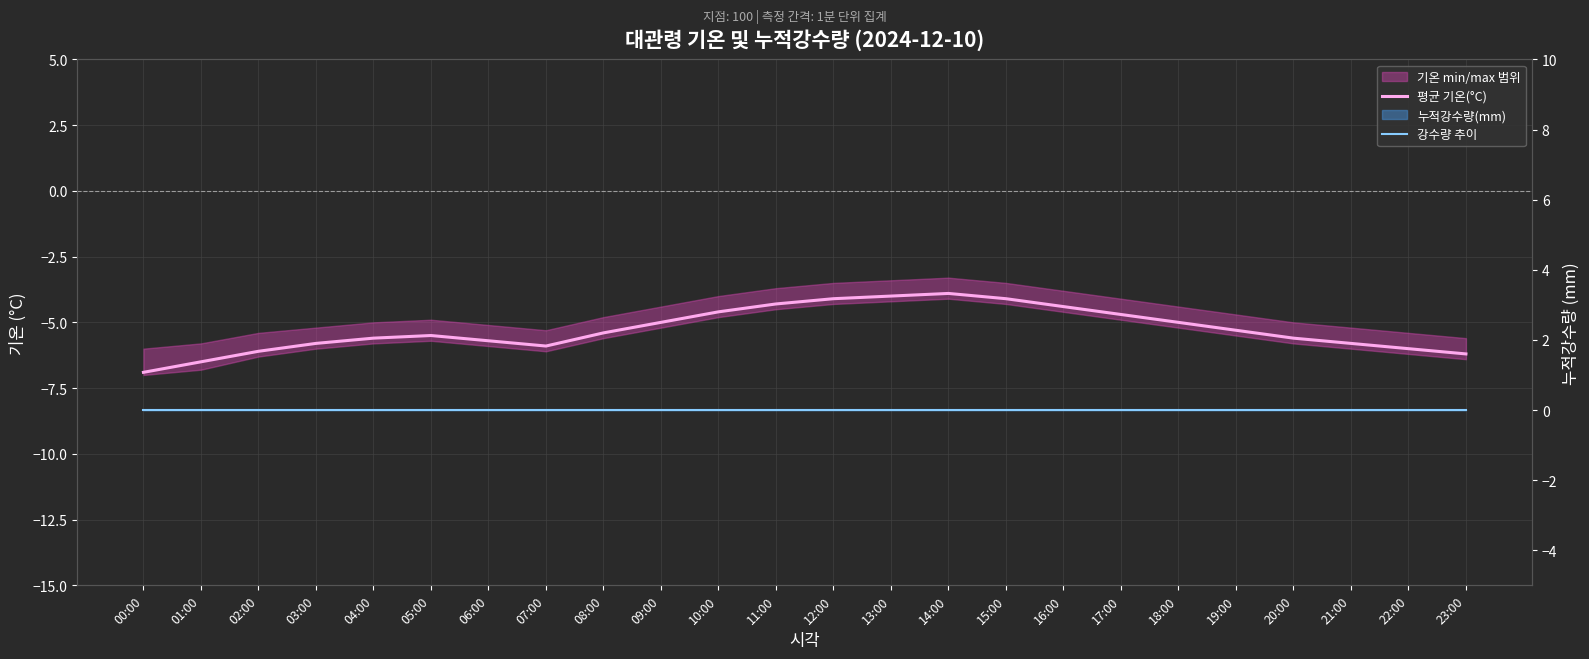

Read the 평균 기온(°C) value at 20:00.

-5.6